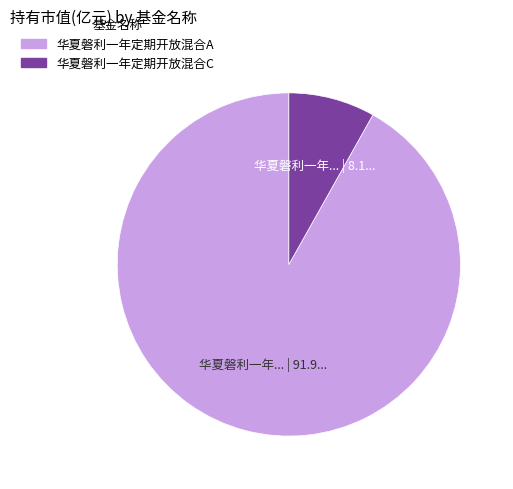

Which has a higher value, 华夏磐利一年定期开放混合C or 华夏磐利一年定期开放混合A?

华夏磐利一年定期开放混合A